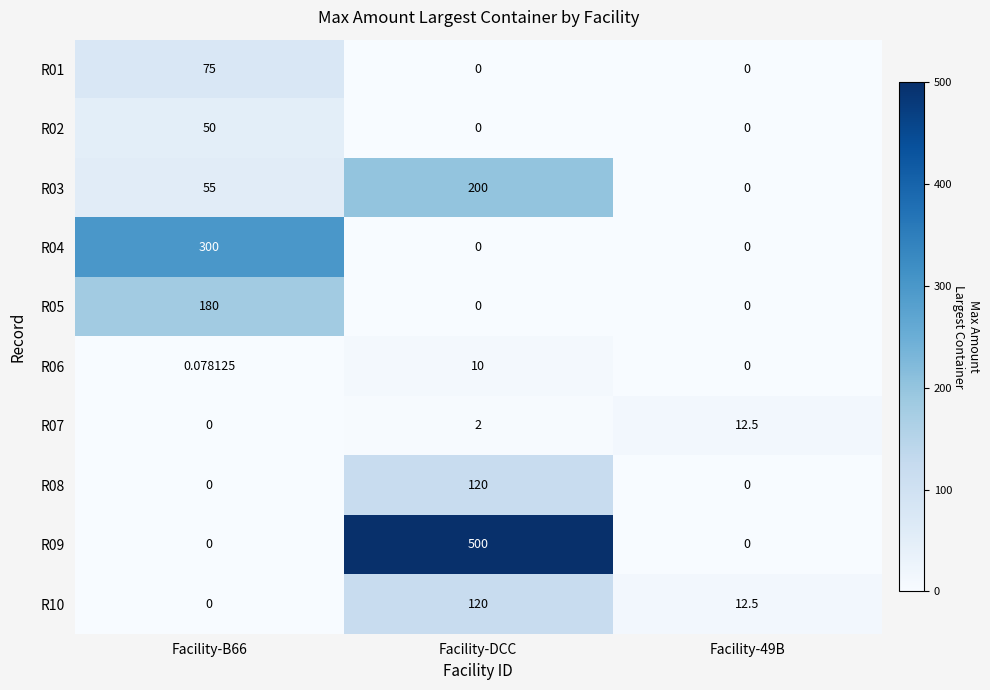

What is the difference between the highest and lowest values at Facility-49B?

12.5